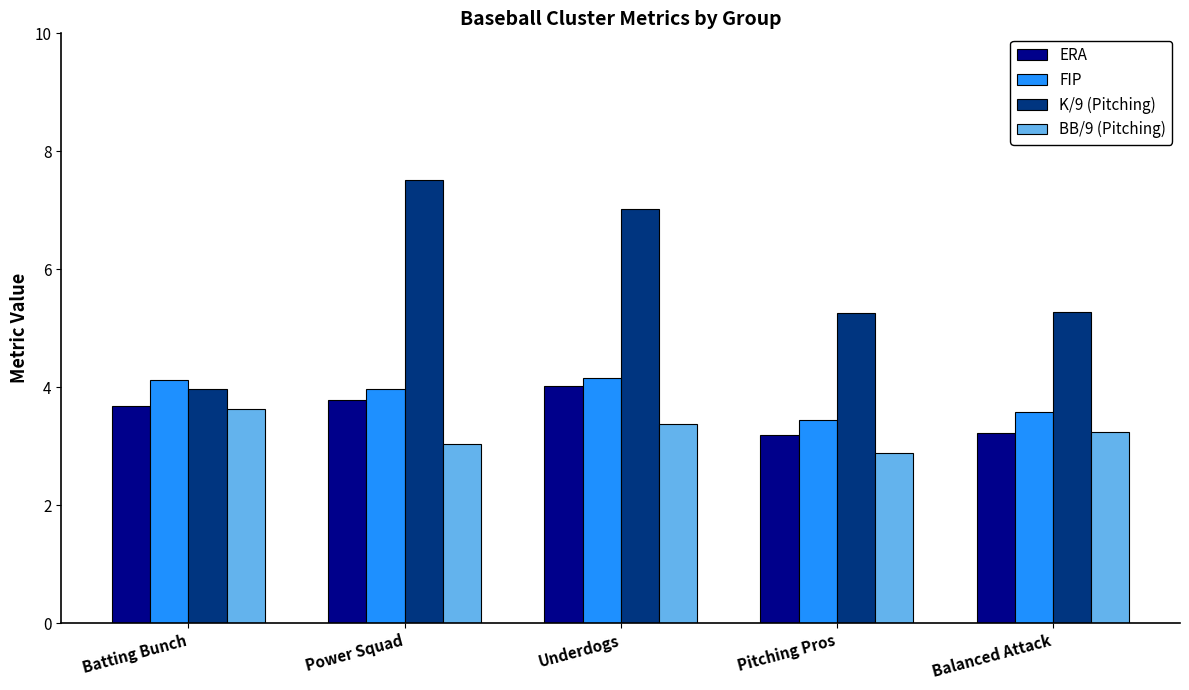

What is the total value across all series at Power Squad?

18.3